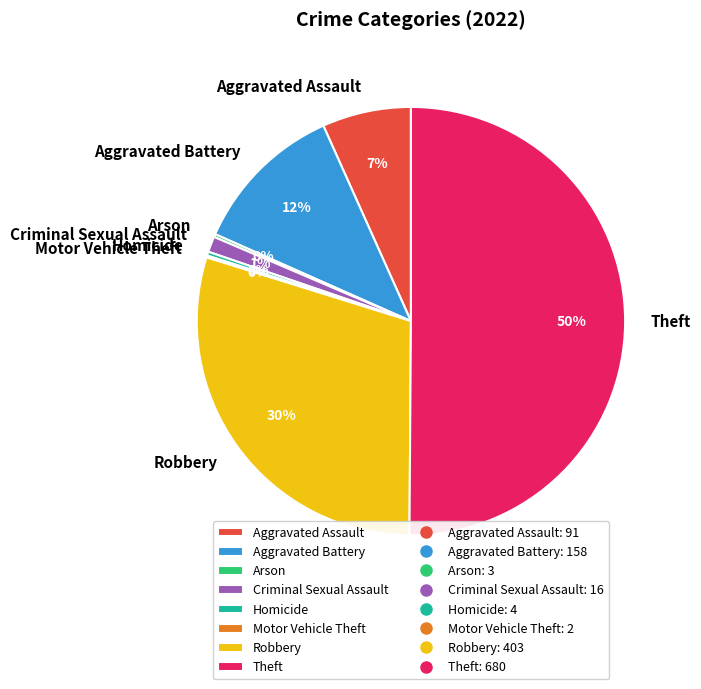

What is the largest slice in the pie chart?

Theft